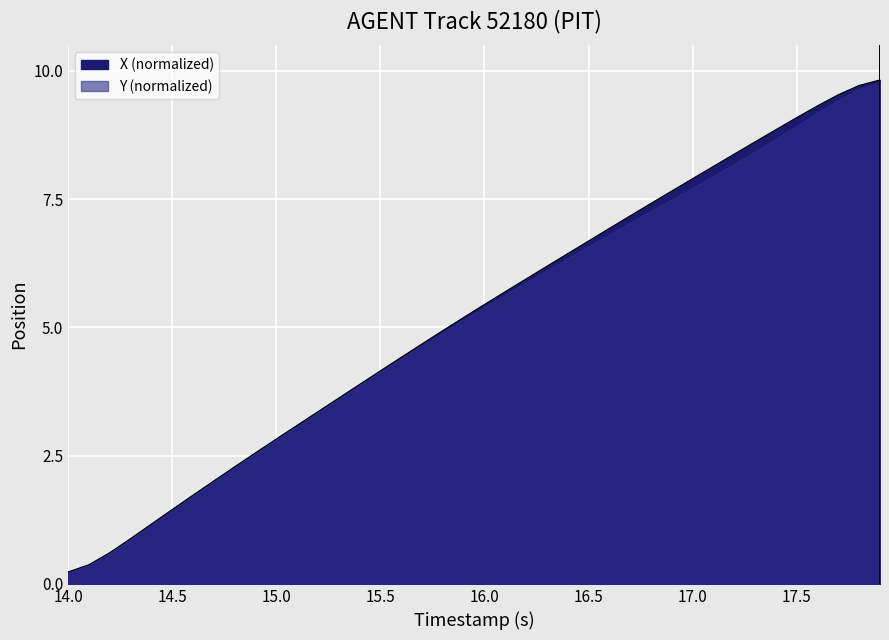

What is the label of the 5th point from the left?

16.0